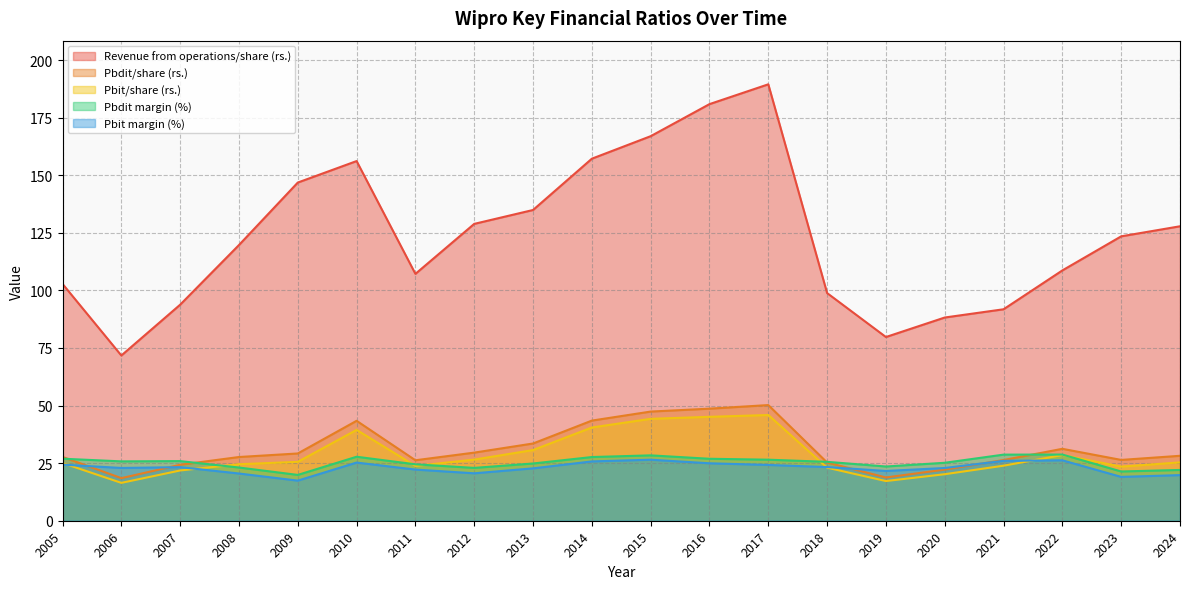

Does the chart have visible grid lines?

Yes